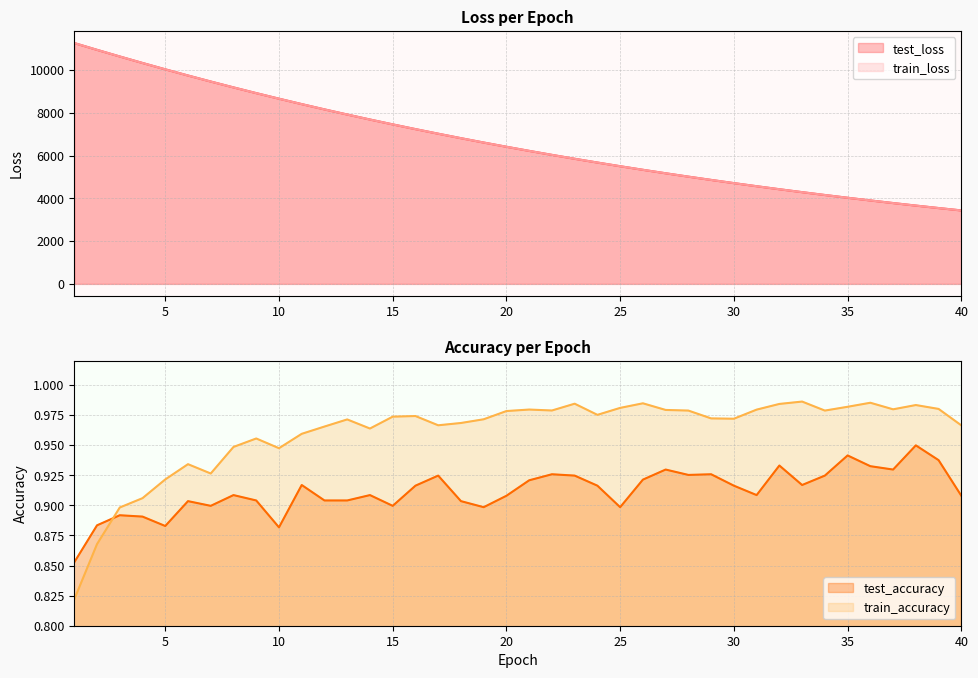

List the labels in order of train_loss value, smallest first.

40, 39, 38, 37, 36, 35, 34, 33, 32, 31, 30, 29, 28, 27, 26, 25, 24, 23, 22, 21, 20, 19, 18, 17, 16, 15, 14, 13, 12, 11, 10, 9, 8, 7, 6, 5, 4, 3, 2, 1